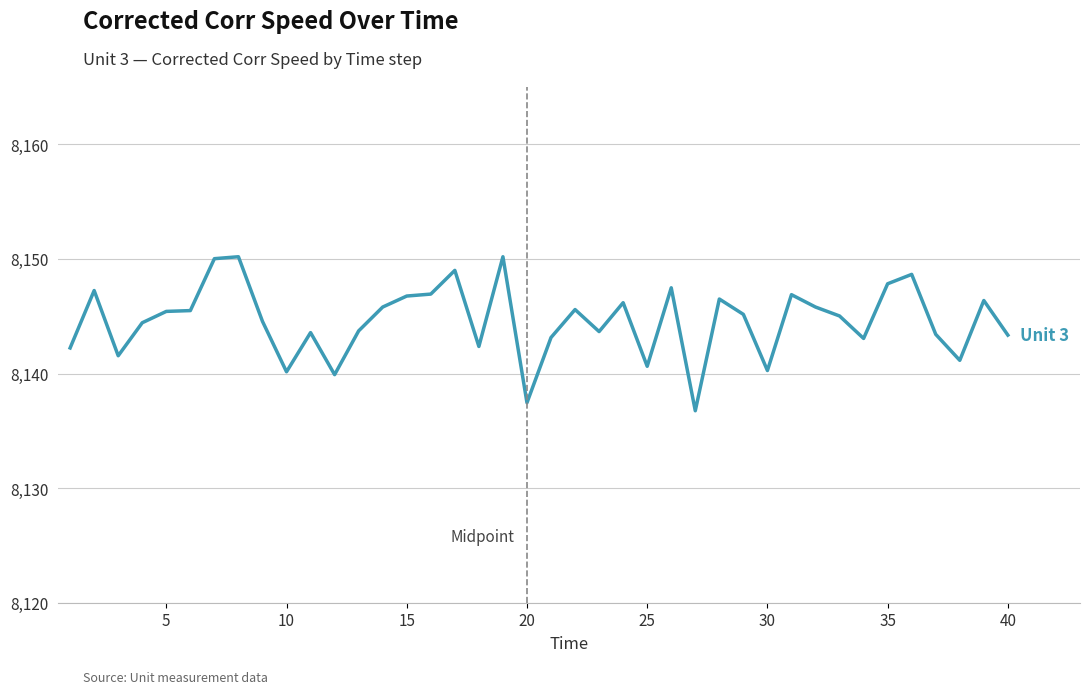

What is the difference between the maximum and minimum values?

13.4